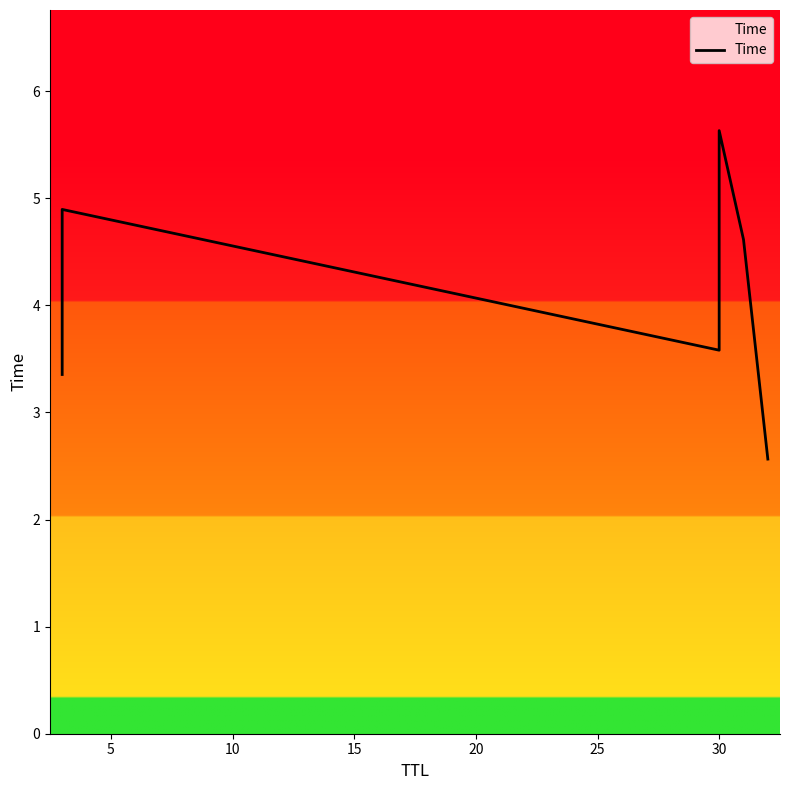

Is it true that the value at 30 is 6.0?

False